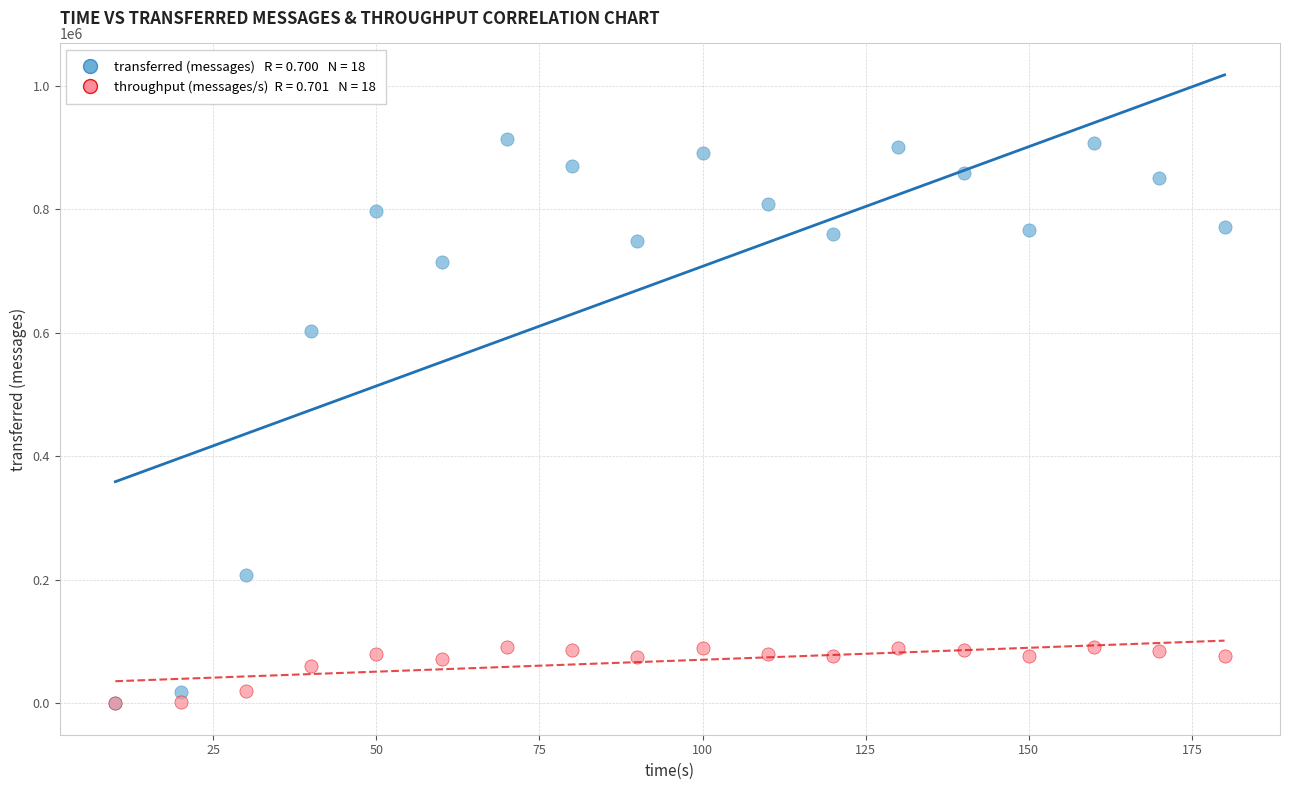

Across all series, what Y value is closest to 456730?

603060